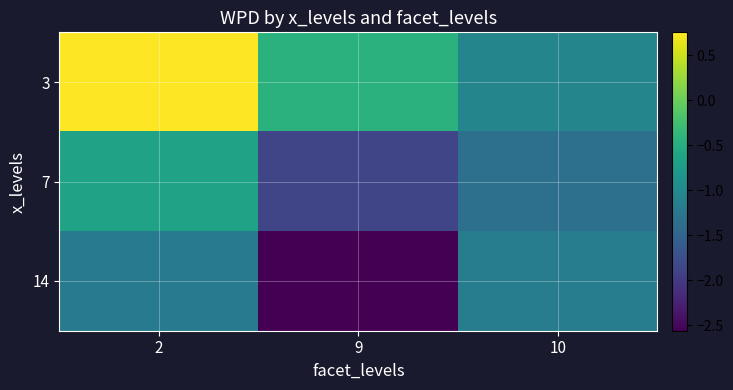

Which series has the largest total across all categories?

3